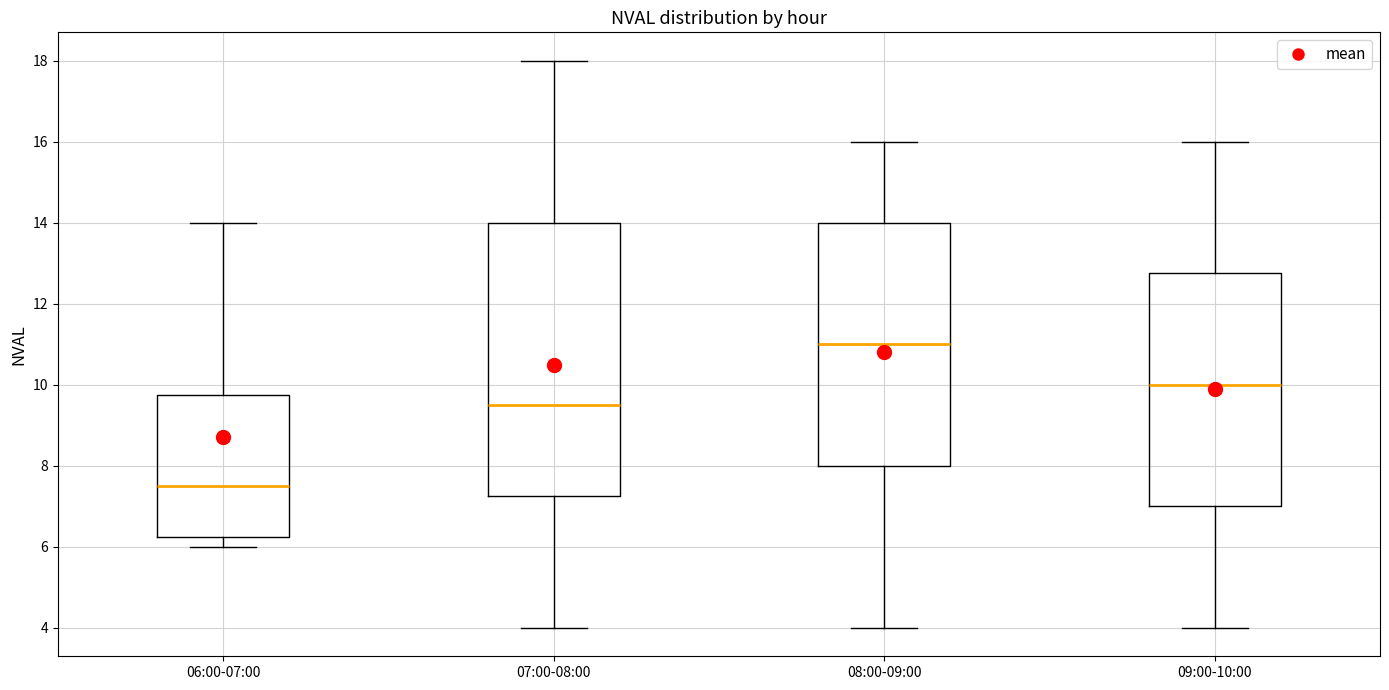

Reading left to right, transcribe this box plot: for each box, give where its median line is, the range the box spans, and where its two whiskers end, as read against the y-axis. The values are not printed on the chart, so give them approximately, as read against the axis.

06:00-07:00: median 7.6, box 6.2 to 9.8, whiskers 6.0 to 14.0
07:00-08:00: median 9.6, box 7.2 to 14.0, whiskers 4.0 to 18.0
08:00-09:00: median 11.0, box 8.0 to 14.0, whiskers 4.0 to 16.0
09:00-10:00: median 10.0, box 7.0 to 12.8, whiskers 4.0 to 16.0